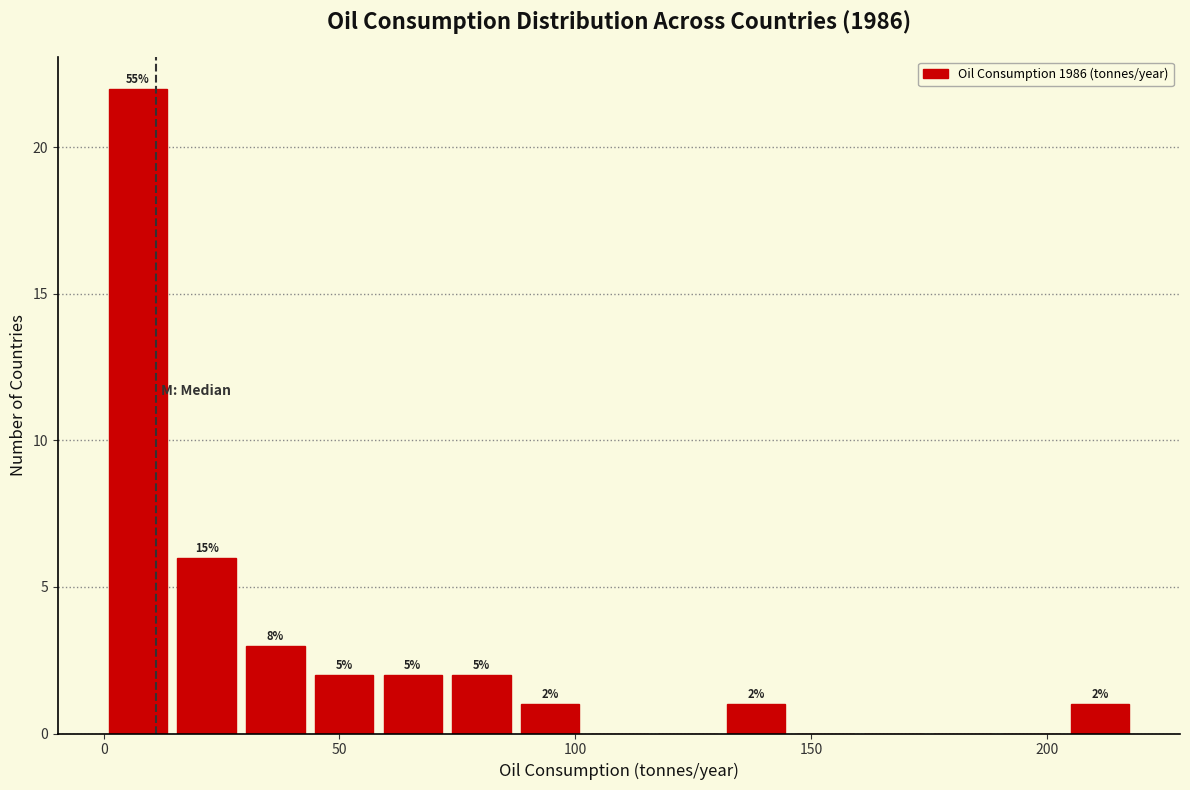

Around what value on the x-axis is the tallest bar? Give the approximate position of its centre, as read against the axis.

5